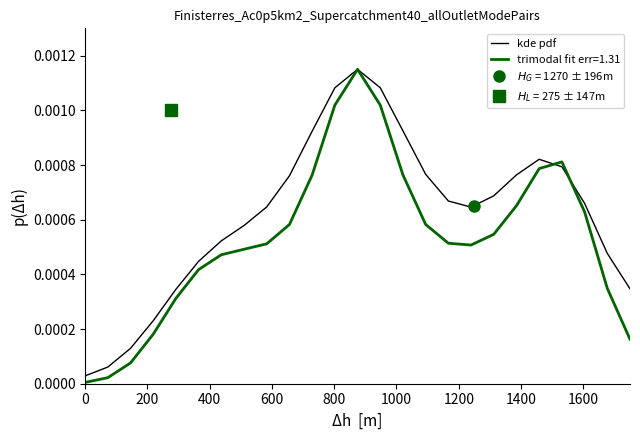

What is the label of the 9th point from the left?

1600